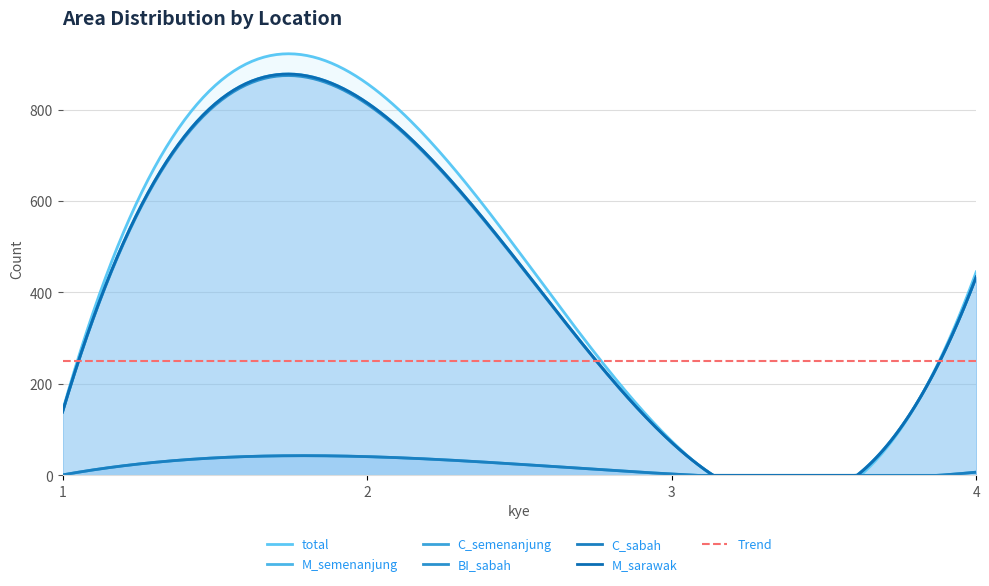

What is the difference between the second highest and minimum values in the M_semenanjung series?

362